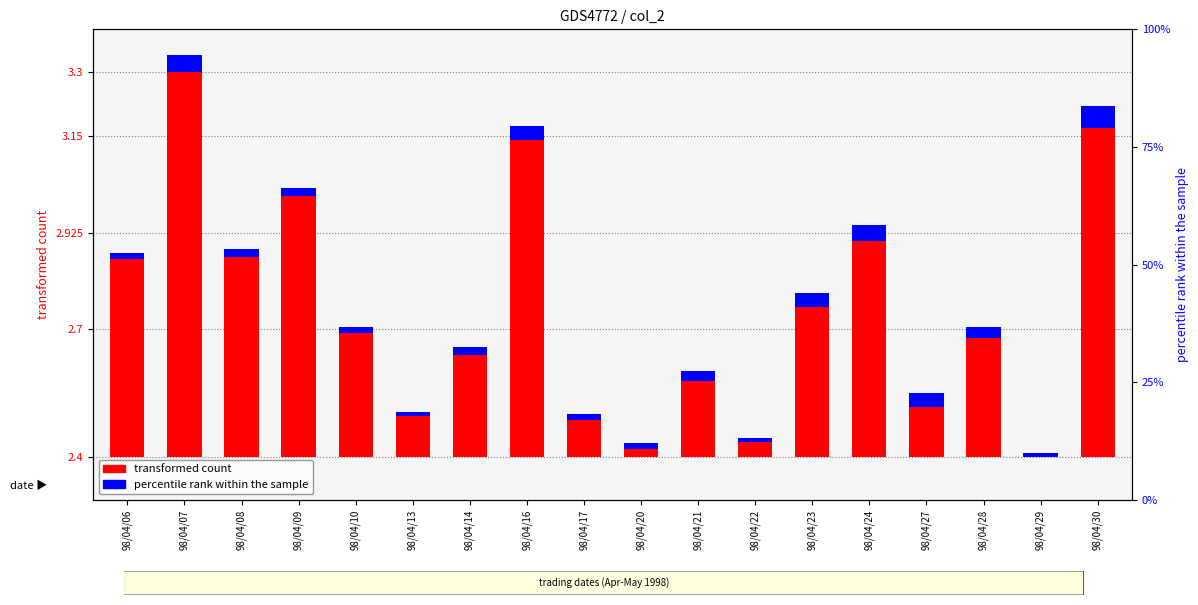

Are the bars horizontal?

No